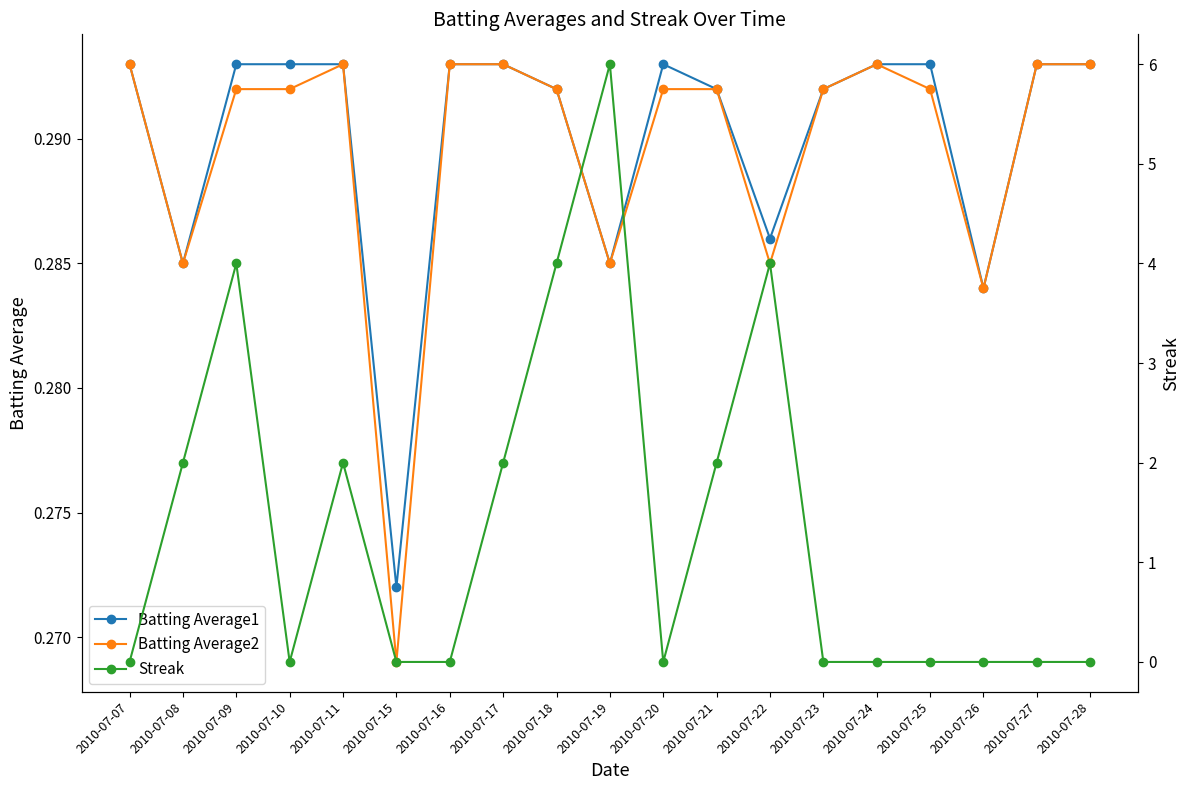

List the labels in order of Batting Average1 value, smallest first.

2010-07-15, 2010-07-26, 2010-07-08, 2010-07-19, 2010-07-22, 2010-07-18, 2010-07-21, 2010-07-23, 2010-07-07, 2010-07-09, 2010-07-10, 2010-07-11, 2010-07-16, 2010-07-17, 2010-07-20, 2010-07-24, 2010-07-25, 2010-07-27, 2010-07-28